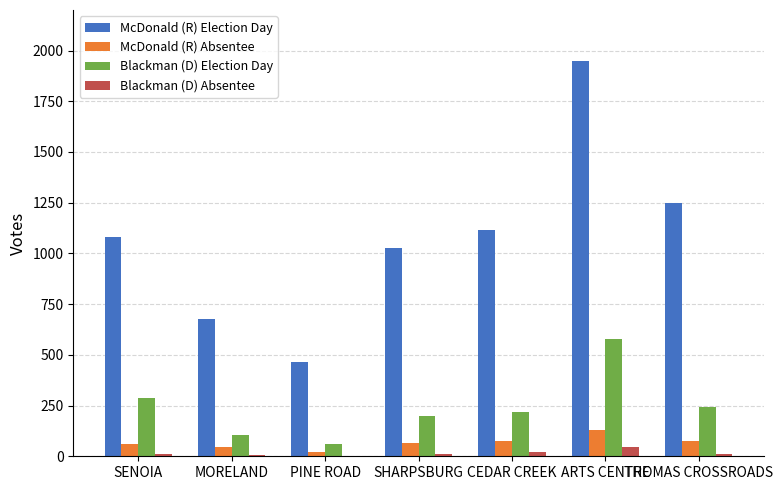

What is the maximum value for McDonald (R) Election Day?

1948